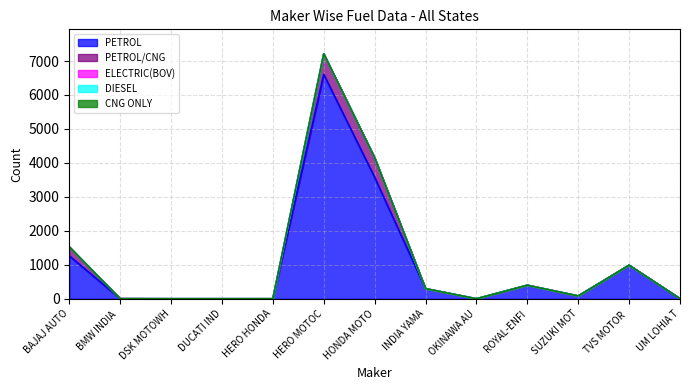

What is the difference between the maximum and second lowest values in the ELECTRIC(BOV) series?

1